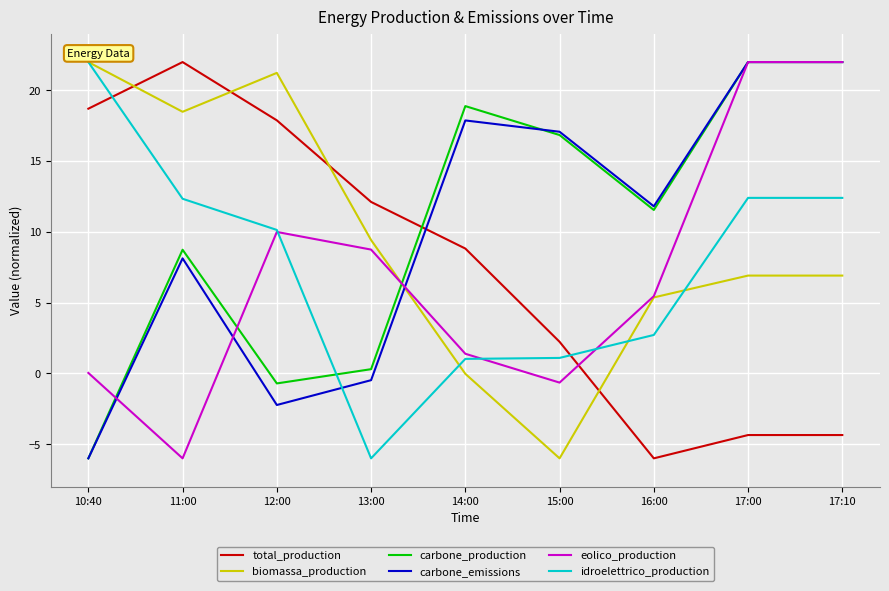

Is it true that carbone_emissions equals 22.0 at 17:00?

True